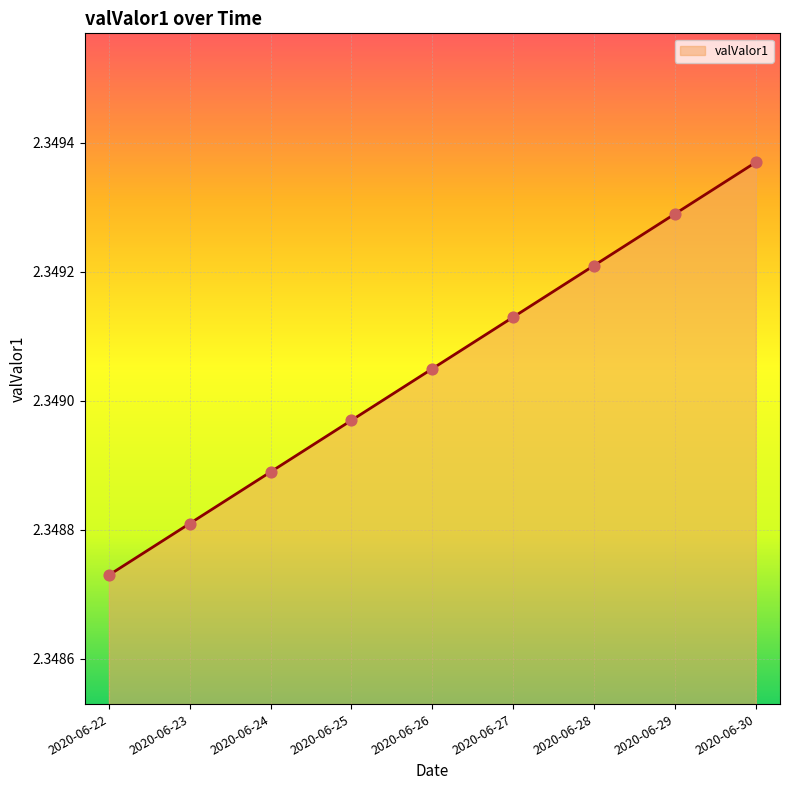

Approximately how many times larger is the value at 2020-06-26 compared to 2020-06-28?

1.0